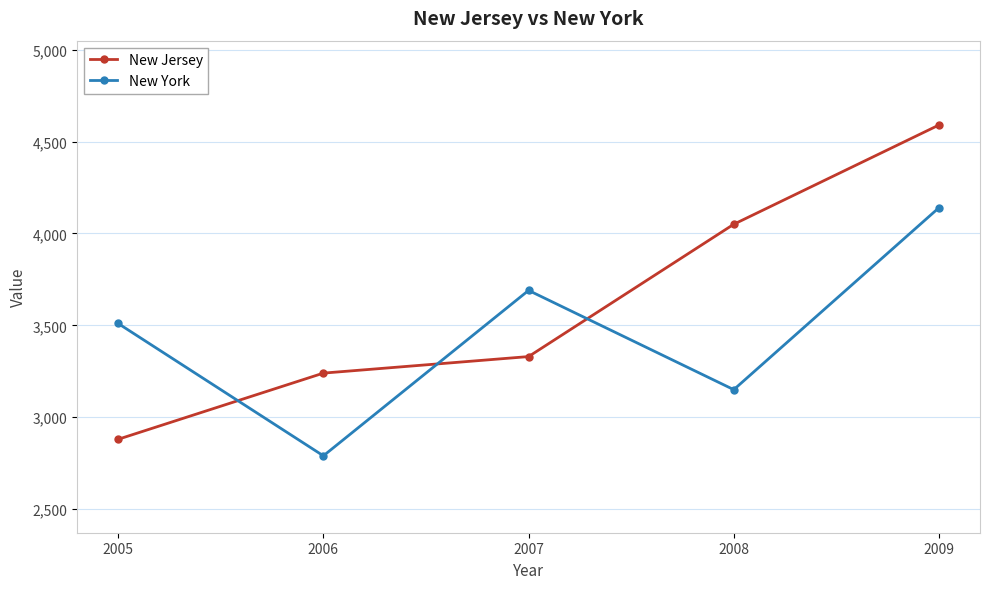

What are all the series names shown in the legend?

New Jersey, New York